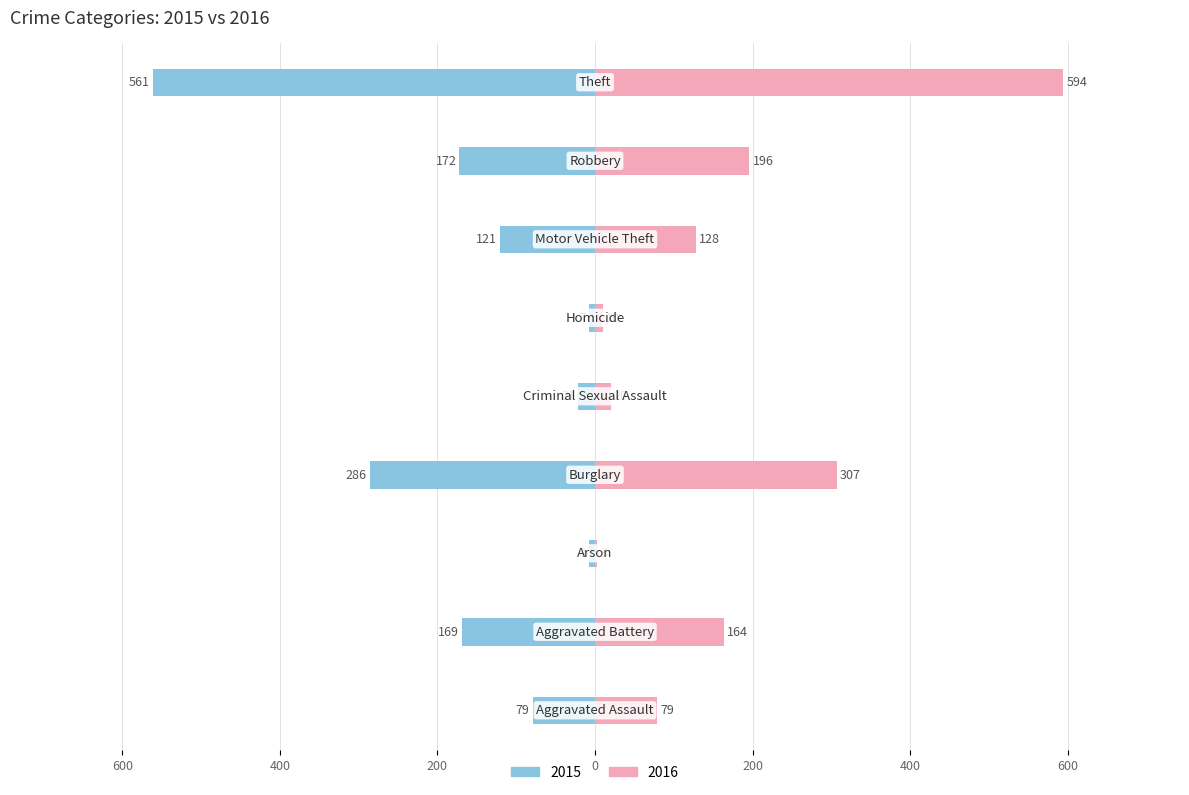

The value of 2015 at Burglary is -95. True or false?

False